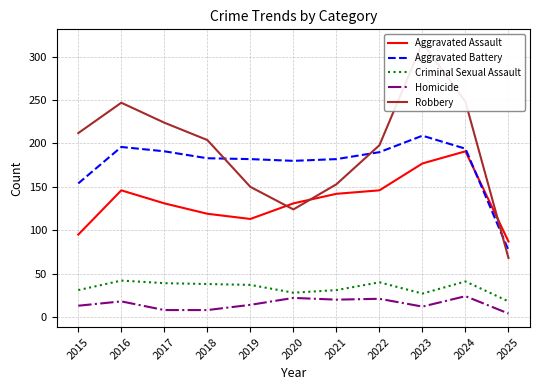

Rank the series at 2025 from highest to lowest value.

Aggravated Assault, Aggravated Battery, Robbery, Criminal Sexual Assault, Homicide